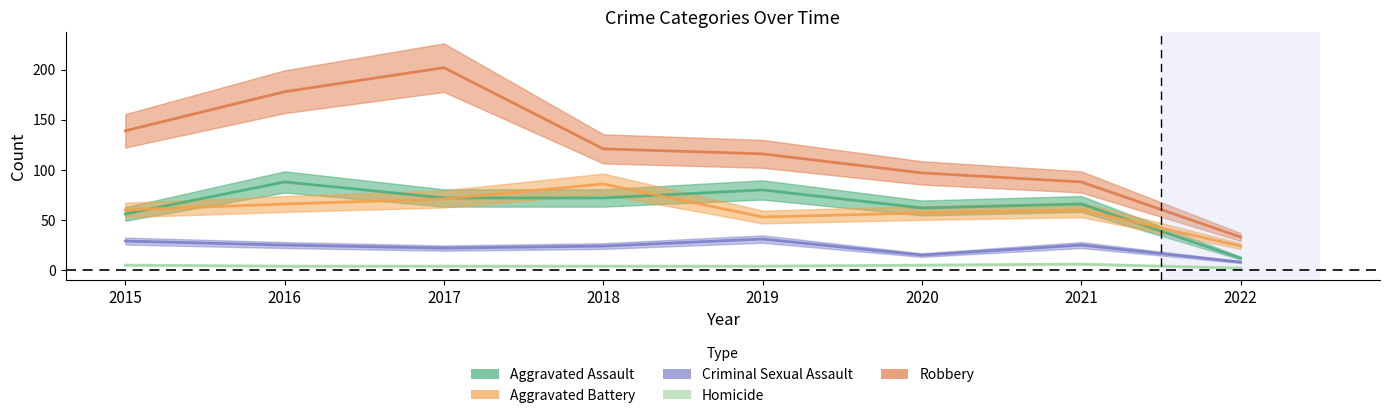

How many interior local peaks does the Homicide series have?

1